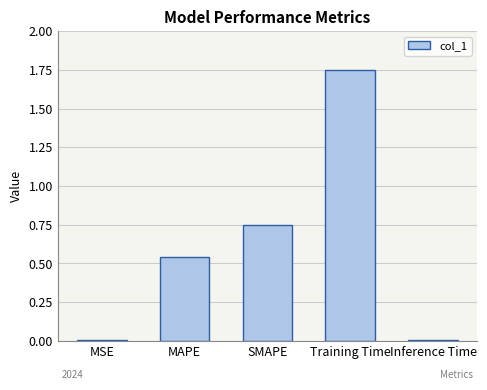

The value at Inference Time is 0.0. True or false?

True